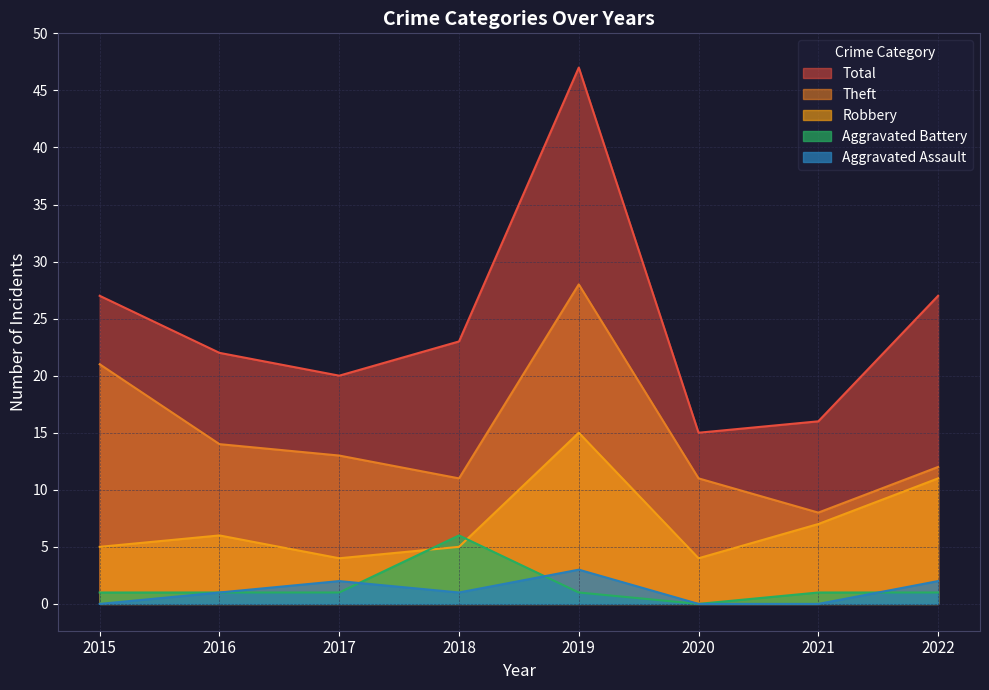

True or false: Total and Robbery intersect in this chart.

False